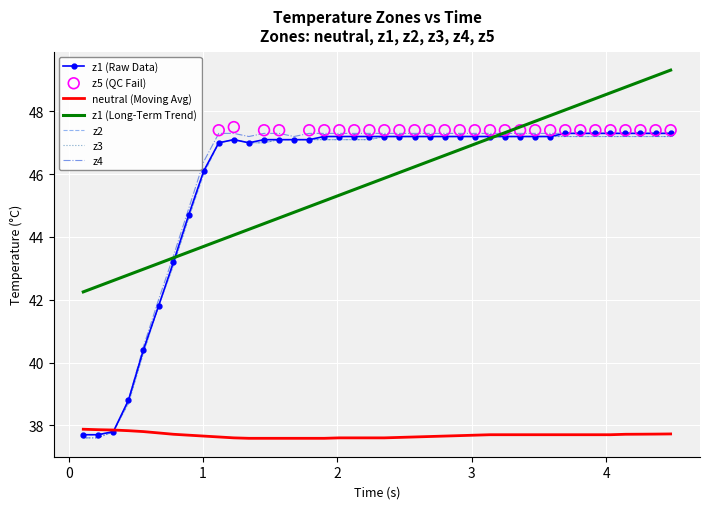

Which series has the largest total across all categories?

z4